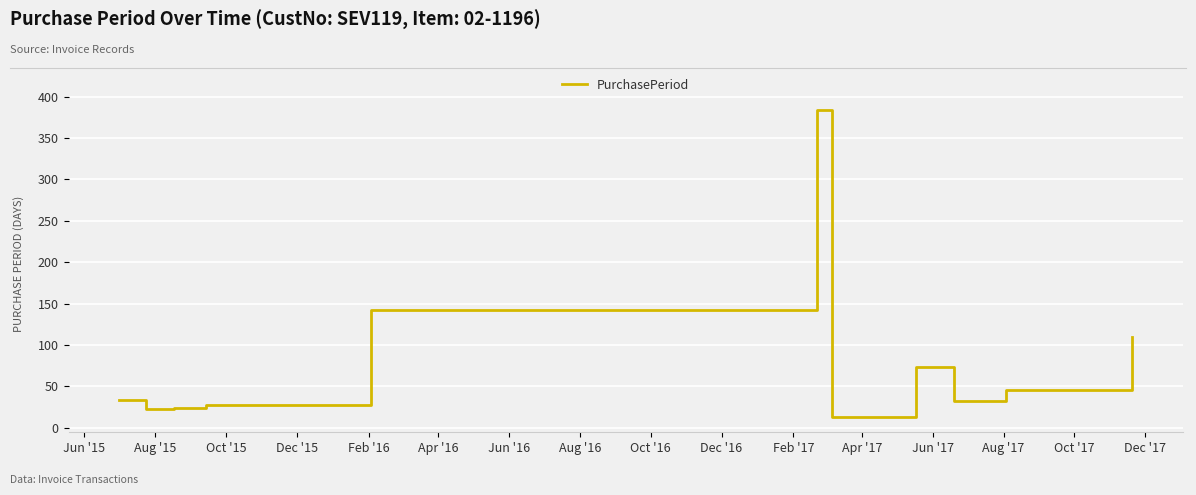

What is the difference between the maximum and minimum values?

371